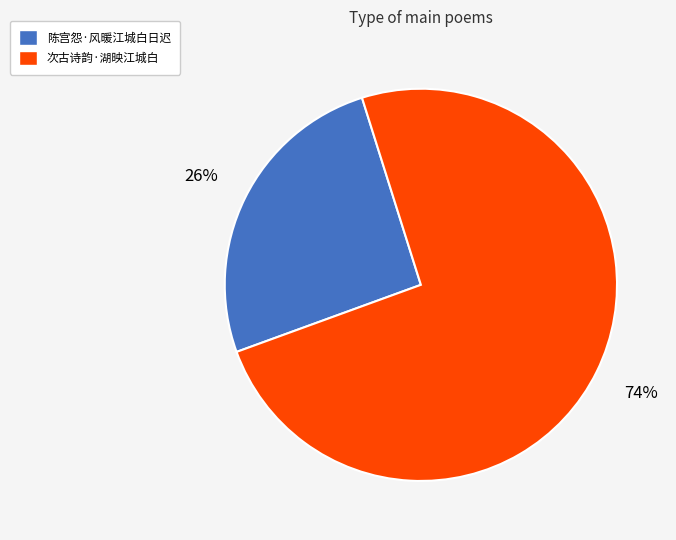

To the nearest percent, what is the average slice percentage?

50%